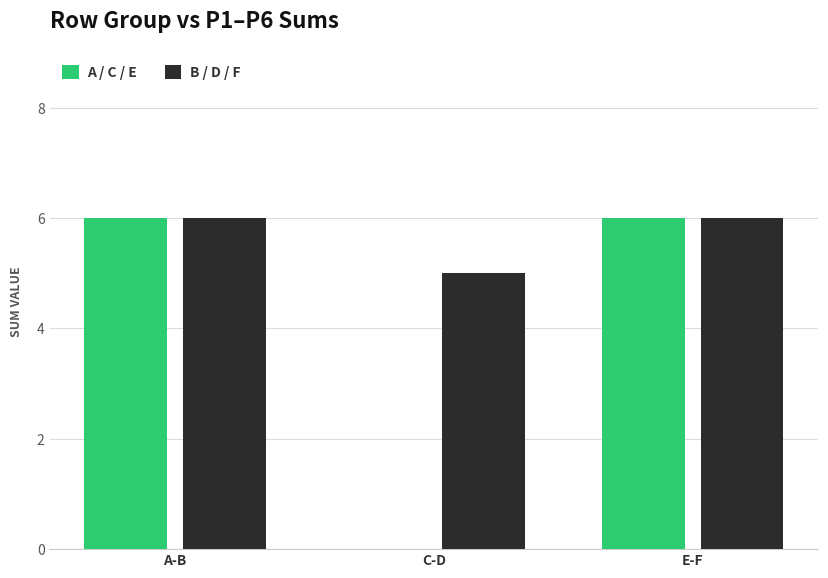

What is the total value across all series at C-D?

5